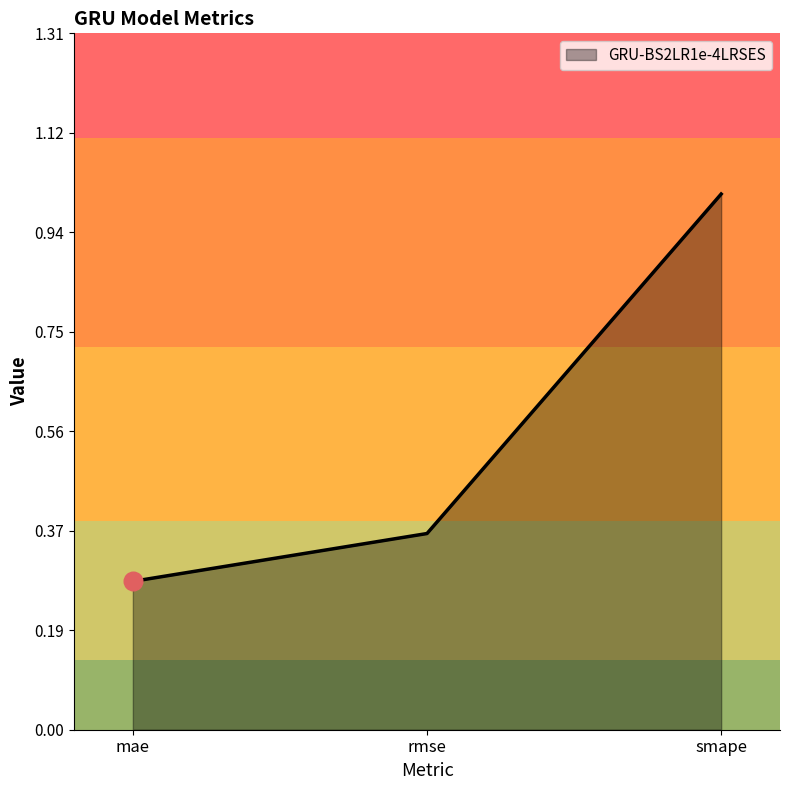

Between smape and rmse, which is larger?

smape